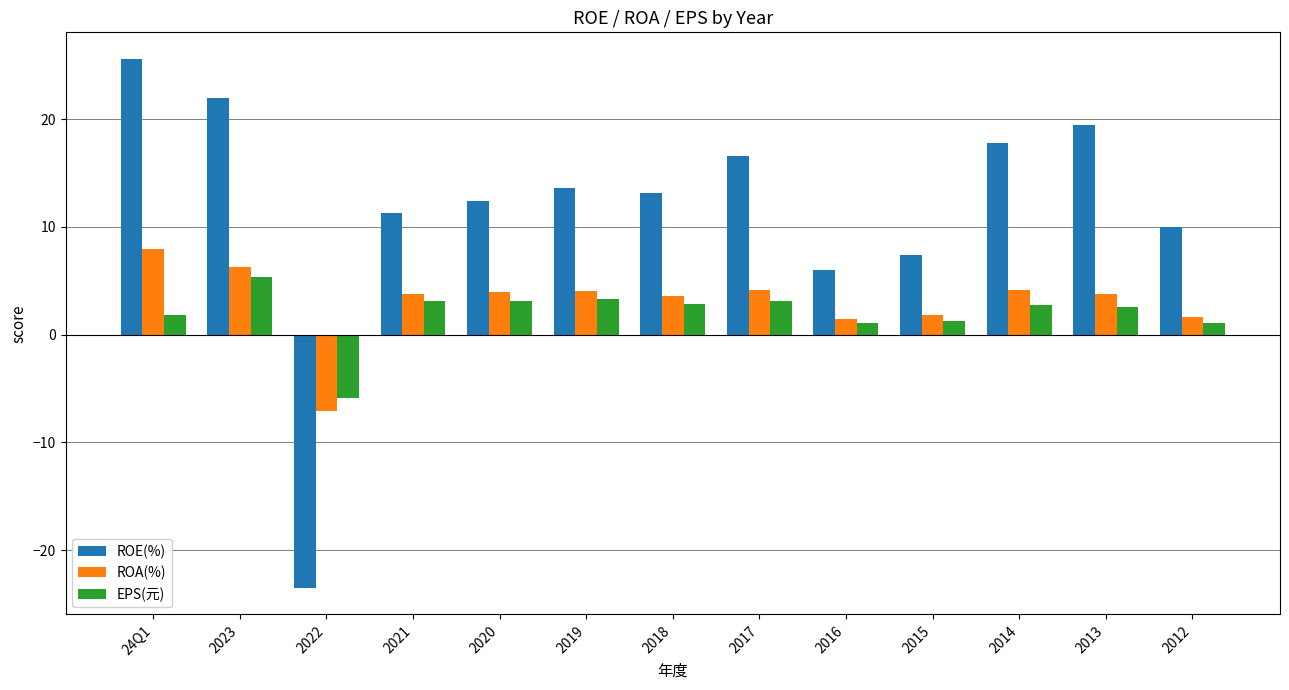

At which category is the sum across all series the highest?

24Q1